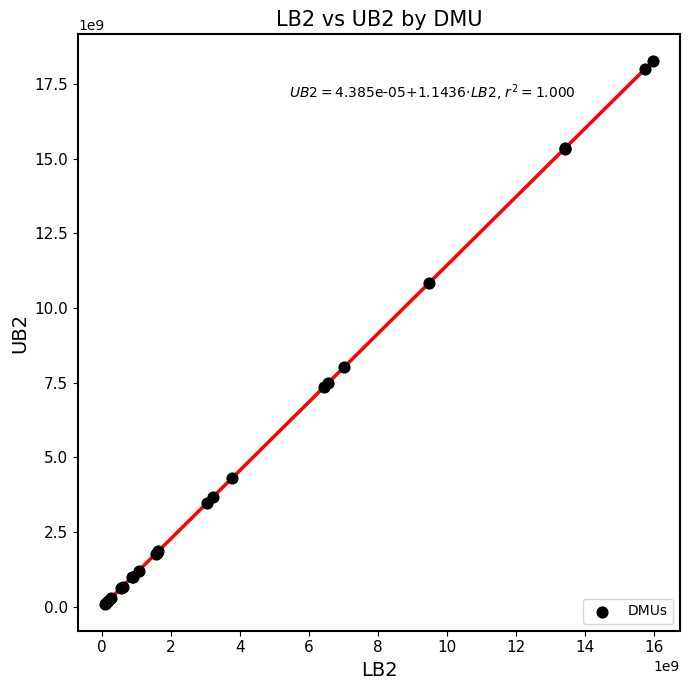

What Y value in the scatter plot is closest to 9178629061?

8008235248.8